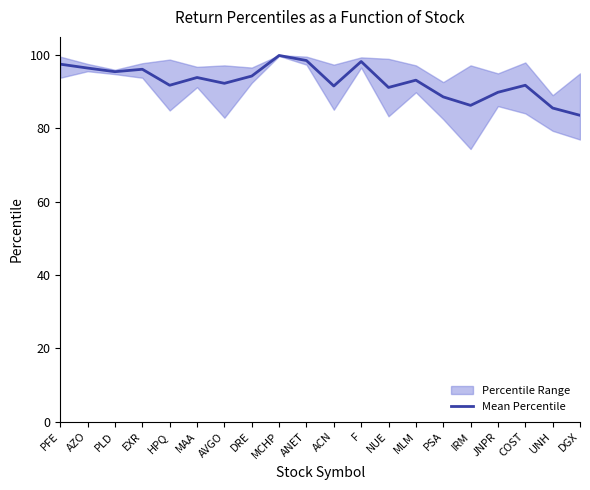

What is the label of the 10th point from the left?

ANET